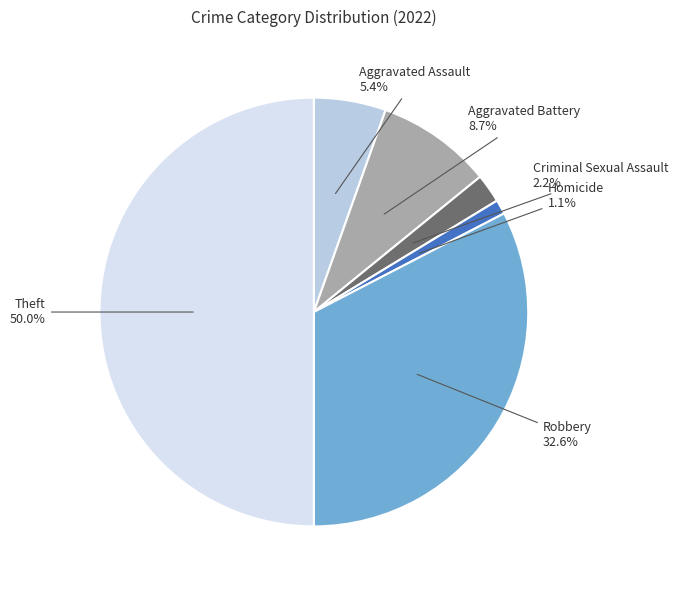

To the nearest percent, what is the average slice percentage?

17%